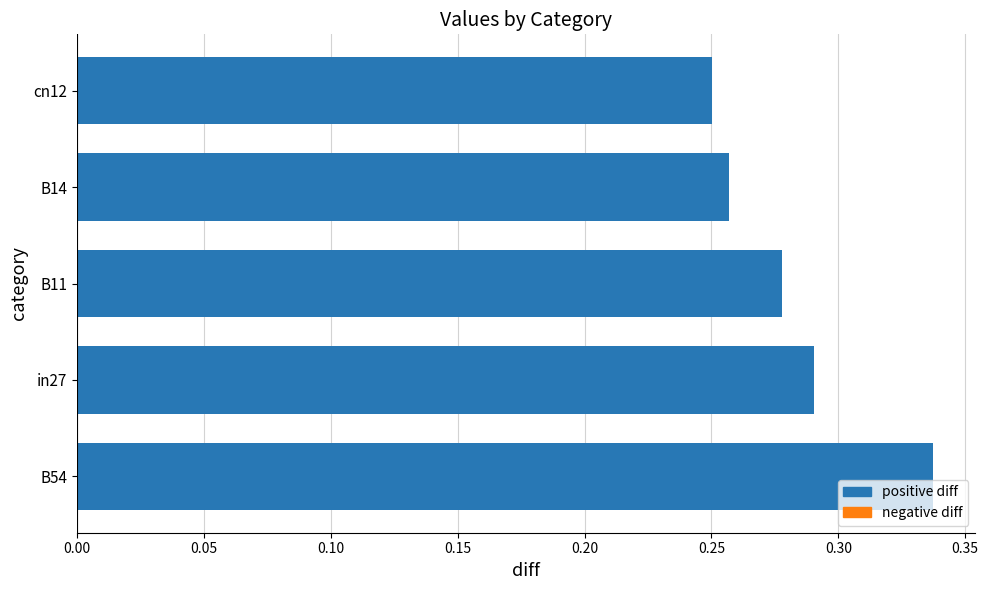

How many values are between 0 and 1?

5